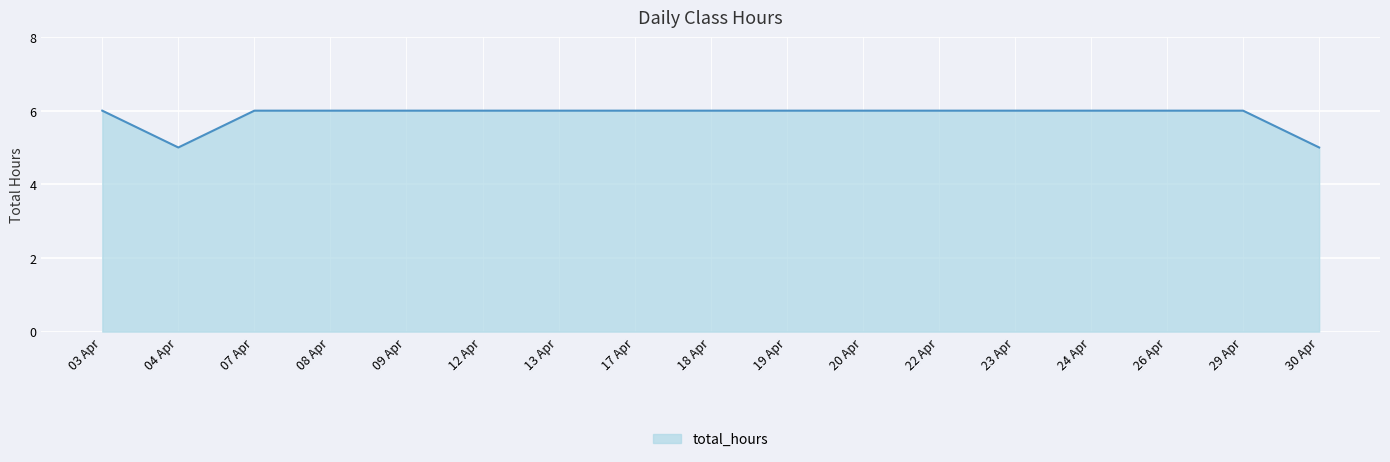

The chart shows a value of 4 at 22 Apr. True or false?

False